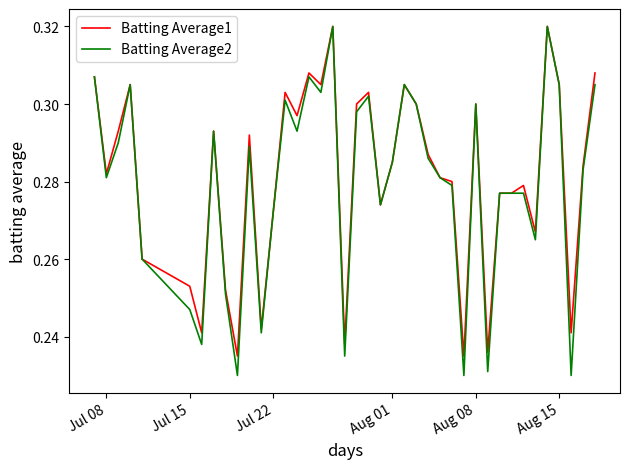

Which series has the largest range (max minus min)?

Batting Average2